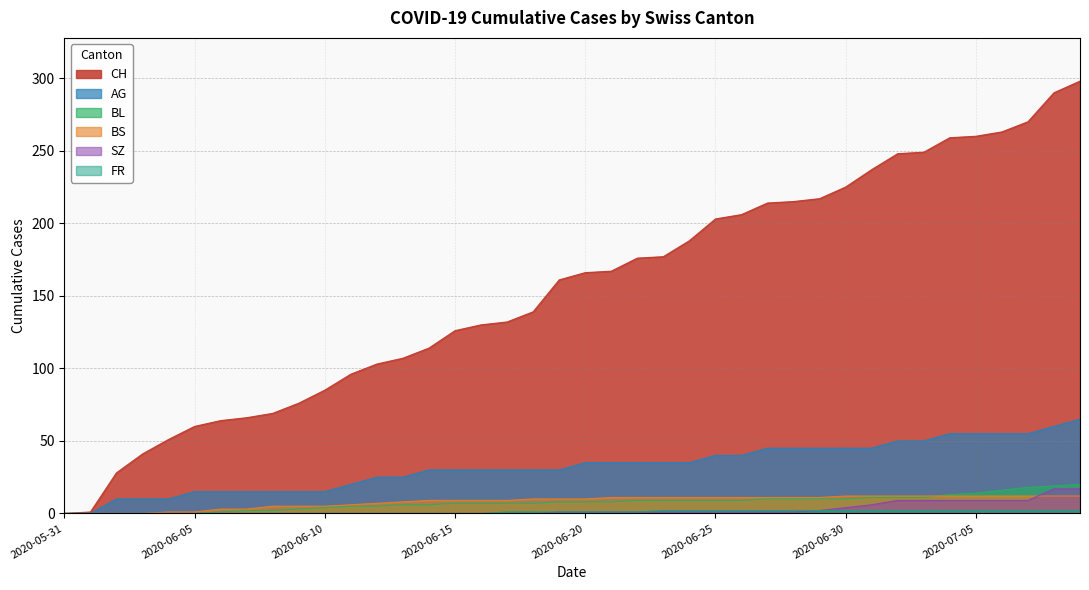

Reading left to right, what are all the values shown in this chart?

CH: 2020-05-31=0	2020-06-01=1	2020-06-02=28	2020-06-03=41	2020-06-04=51	2020-06-05=60	2020-06-06=64	2020-06-07=66	2020-06-08=69	2020-06-09=76	2020-06-10=85	2020-06-11=96	2020-06-12=103	2020-06-13=107	2020-06-14=114	2020-06-15=126	2020-06-16=130	2020-06-17=132	2020-06-18=139	2020-06-19=161	2020-06-20=166	2020-06-21=167	2020-06-22=176	2020-06-23=177	2020-06-24=188	2020-06-25=203	2020-06-26=206	2020-06-27=214	2020-06-28=215	2020-06-29=217	2020-06-30=225	2020-07-01=237	2020-07-02=248	2020-07-03=249	2020-07-04=259	2020-07-05=260	2020-07-06=263	2020-07-07=270	2020-07-08=290	2020-07-09=298
AG: 2020-05-31=0	2020-06-01=0	2020-06-02=10	2020-06-03=10	2020-06-04=10	2020-06-05=15	2020-06-06=15	2020-06-07=15	2020-06-08=15	2020-06-09=15	2020-06-10=15	2020-06-11=20	2020-06-12=25	2020-06-13=25	2020-06-14=30	2020-06-15=30	2020-06-16=30	2020-06-17=30	2020-06-18=30	2020-06-19=30	2020-06-20=35	2020-06-21=35	2020-06-22=35	2020-06-23=35	2020-06-24=35	2020-06-25=40	2020-06-26=40	2020-06-27=45	2020-06-28=45	2020-06-29=45	2020-06-30=45	2020-07-01=45	2020-07-02=50	2020-07-03=50	2020-07-04=55	2020-07-05=55	2020-07-06=55	2020-07-07=55	2020-07-08=60	2020-07-09=65
BL: 2020-05-31=0	2020-06-01=0	2020-06-02=0	2020-06-03=0	2020-06-04=0	2020-06-05=0	2020-06-06=1	2020-06-07=2	2020-06-08=2	2020-06-09=3	2020-06-10=4	2020-06-11=5	2020-06-12=5	2020-06-13=6	2020-06-14=6	2020-06-15=7	2020-06-16=7	2020-06-17=7	2020-06-18=7	2020-06-19=8	2020-06-20=8	2020-06-21=8	2020-06-22=9	2020-06-23=9	2020-06-24=9	2020-06-25=9	2020-06-26=9	2020-06-27=10	2020-06-28=10	2020-06-29=10	2020-06-30=10	2020-07-01=11	2020-07-02=11	2020-07-03=11	2020-07-04=13	2020-07-05=14	2020-07-06=16	2020-07-07=18	2020-07-08=19	2020-07-09=20
BS: 2020-05-31=0	2020-06-01=0	2020-06-02=0	2020-06-03=0	2020-06-04=1	2020-06-05=1	2020-06-06=3	2020-06-07=3	2020-06-08=5	2020-06-09=5	2020-06-10=5	2020-06-11=6	2020-06-12=7	2020-06-13=8	2020-06-14=9	2020-06-15=9	2020-06-16=9	2020-06-17=9	2020-06-18=10	2020-06-19=10	2020-06-20=10	2020-06-21=11	2020-06-22=11	2020-06-23=11	2020-06-24=11	2020-06-25=11	2020-06-26=11	2020-06-27=11	2020-06-28=11	2020-06-29=11	2020-06-30=12	2020-07-01=12	2020-07-02=12	2020-07-03=12	2020-07-04=12	2020-07-05=12	2020-07-06=12	2020-07-07=12	2020-07-08=12	2020-07-09=12
SZ: 2020-05-31=0	2020-06-01=0	2020-06-02=0	2020-06-03=0	2020-06-04=0	2020-06-05=0	2020-06-06=0	2020-06-07=0	2020-06-08=0	2020-06-09=0	2020-06-10=0	2020-06-11=0	2020-06-12=0	2020-06-13=0	2020-06-14=0	2020-06-15=0	2020-06-16=0	2020-06-17=0	2020-06-18=0	2020-06-19=1	2020-06-20=1	2020-06-21=1	2020-06-22=1	2020-06-23=1	2020-06-24=1	2020-06-25=1	2020-06-26=1	2020-06-27=1	2020-06-28=1	2020-06-29=2	2020-06-30=4	2020-07-01=6	2020-07-02=9	2020-07-03=9	2020-07-04=9	2020-07-05=9	2020-07-06=9	2020-07-07=9	2020-07-08=17	2020-07-09=17
FR: 2020-05-31=0	2020-06-01=0	2020-06-02=0	2020-06-03=0	2020-06-04=0	2020-06-05=0	2020-06-06=0	2020-06-07=0	2020-06-08=0	2020-06-09=0	2020-06-10=0	2020-06-11=0	2020-06-12=0	2020-06-13=0	2020-06-14=0	2020-06-15=0	2020-06-16=0	2020-06-17=1	2020-06-18=1	2020-06-19=1	2020-06-20=1	2020-06-21=1	2020-06-22=1	2020-06-23=2	2020-06-24=2	2020-06-25=2	2020-06-26=2	2020-06-27=2	2020-06-28=2	2020-06-29=2	2020-06-30=2	2020-07-01=2	2020-07-02=2	2020-07-03=2	2020-07-04=2	2020-07-05=2	2020-07-06=2	2020-07-07=2	2020-07-08=2	2020-07-09=2